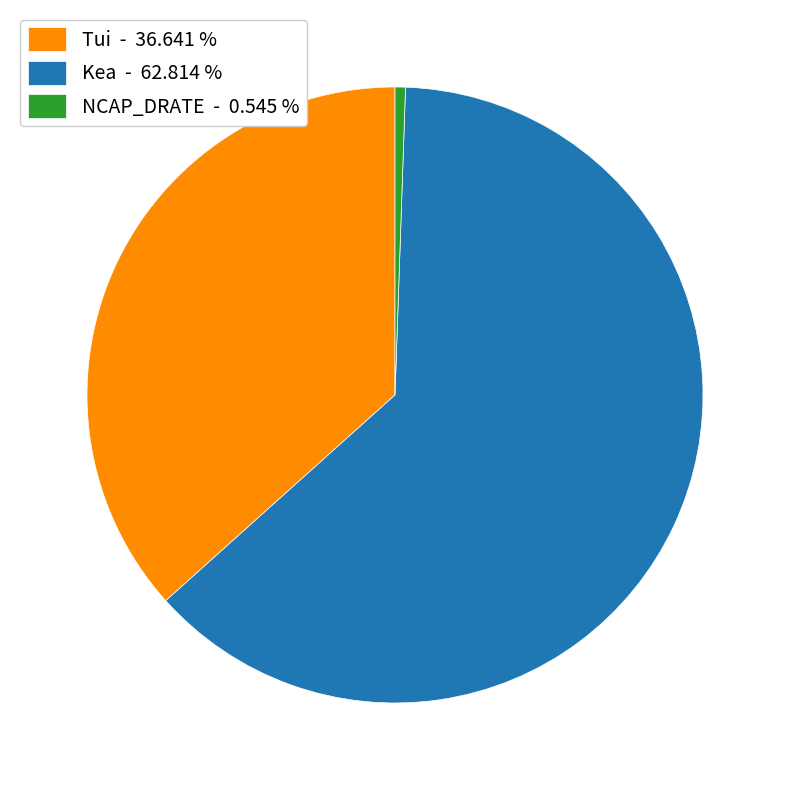

Rank the categories by value from lowest to highest.

NCAP_DRATE - 0.545 %, Tui - 36.641 %, Kea - 62.814 %